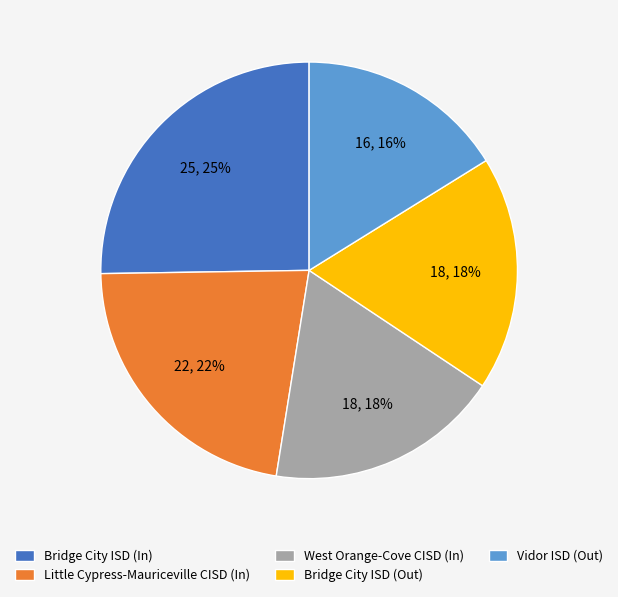

How many slices are in this pie chart?

5